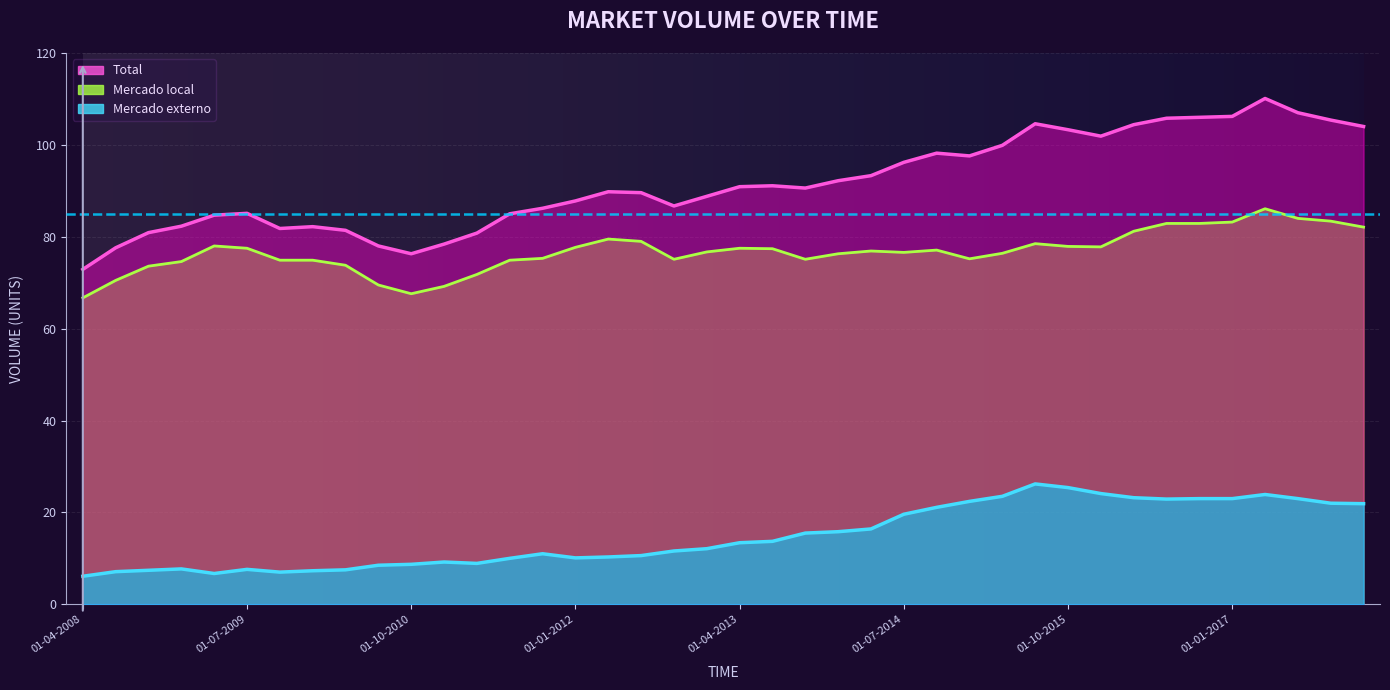

What are all the series names shown in the legend?

Total, Mercado externo, Mercado local